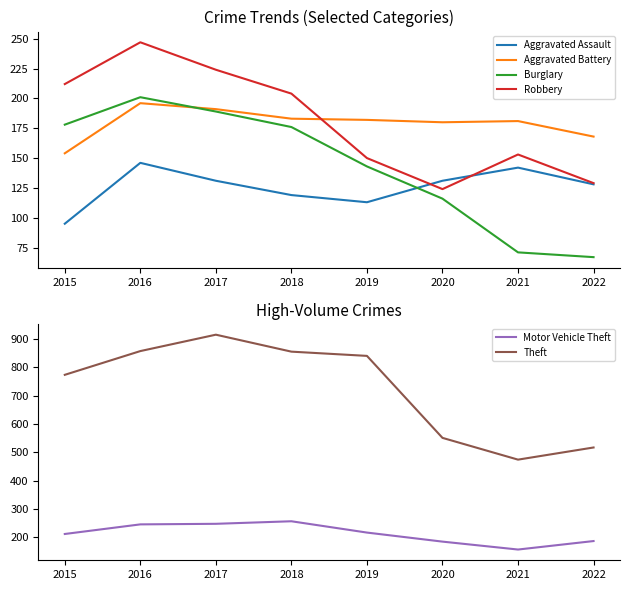

How many times do Robbery and Motor Vehicle Theft cross each other?

1